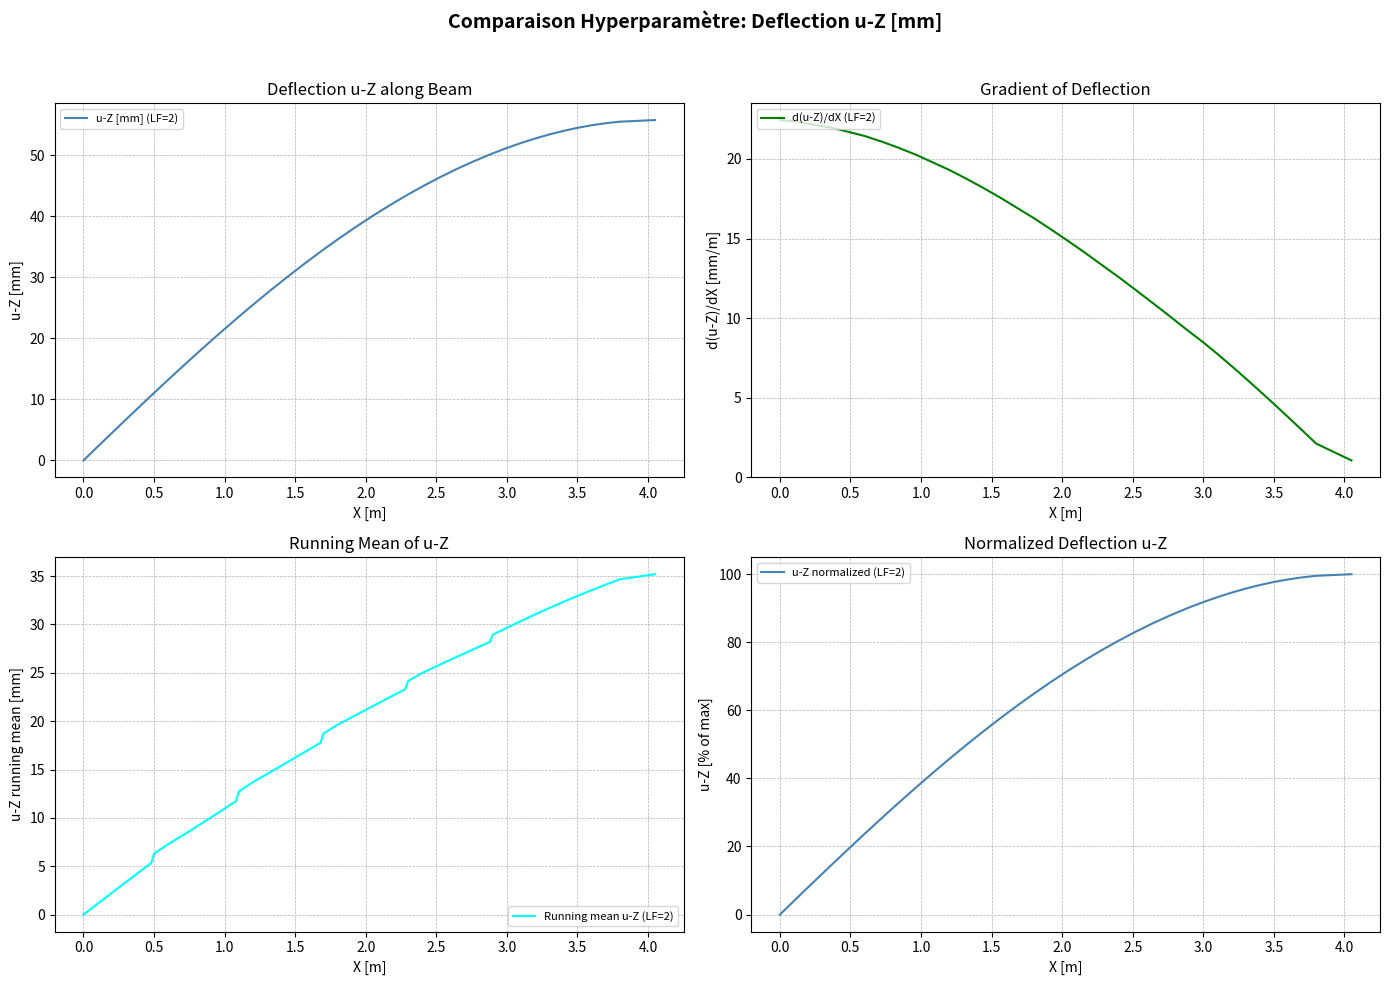

True or false: d(u-Z)/dX (LF=2) and Running mean u-Z (LF=2) cross at least once.

True